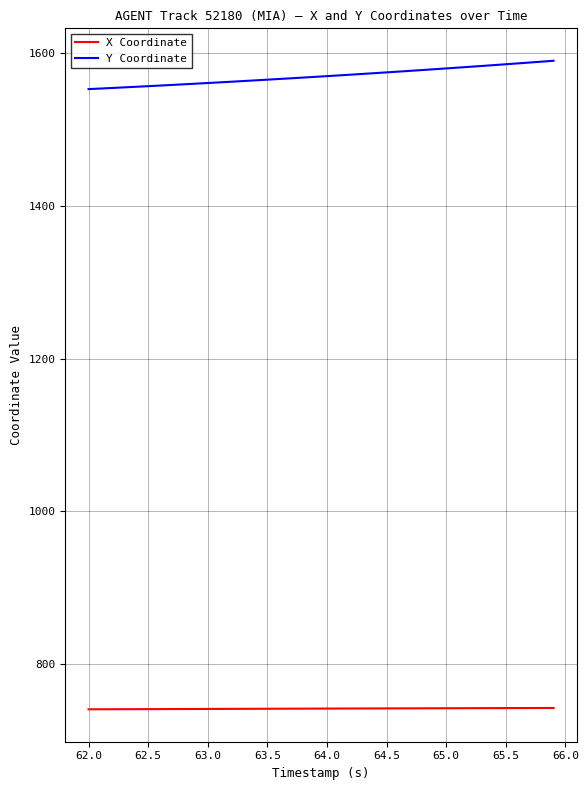

True or false: X Coordinate and Y Coordinate cross at least once.

False